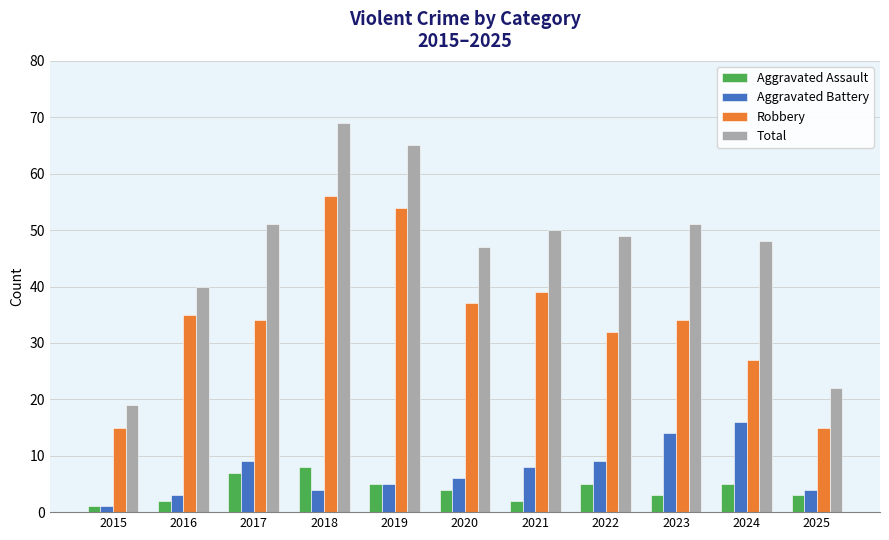

What is the minimum value for Aggravated Assault?

1